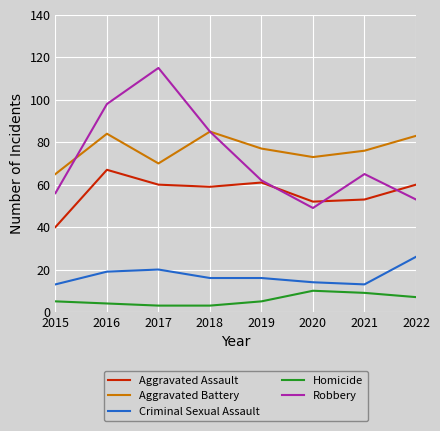

True or false: Criminal Sexual Assault and Robbery cross at least once.

False